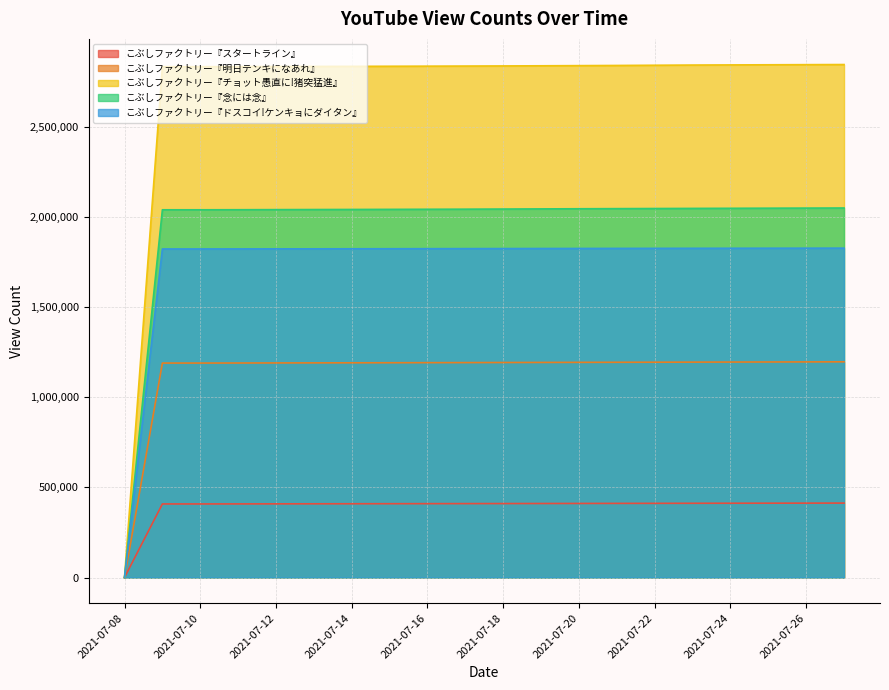

What is the difference between the highest and lowest values at 2021-07-24?

2433379